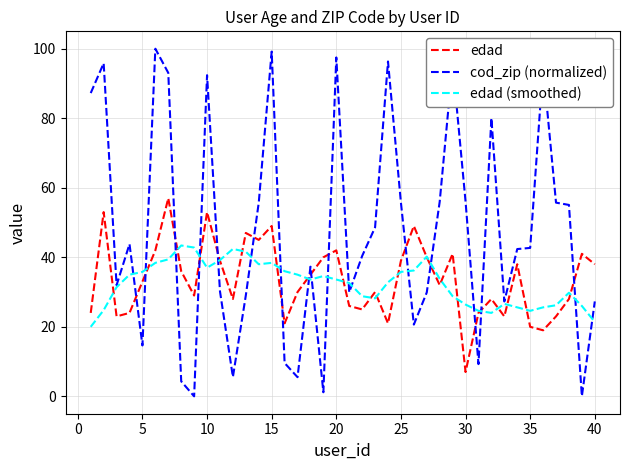

What is the highest value of the cod_zip (normalized) series?

100.0